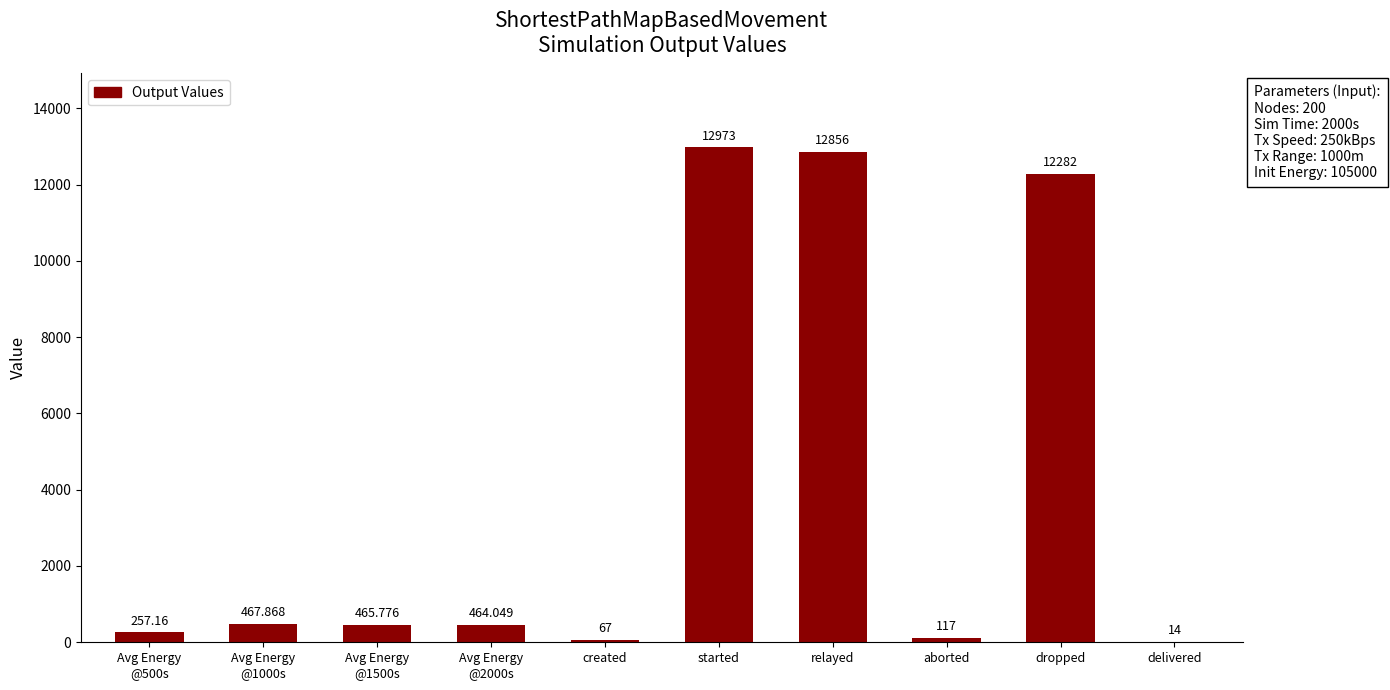

At which category does the chart reach its peak across all series?

started